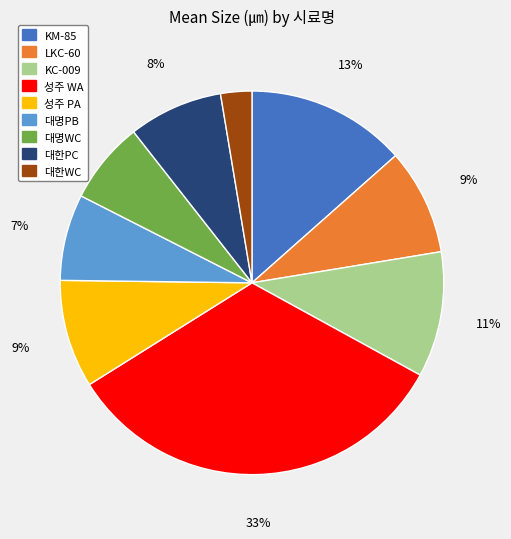

Which has a higher value, 대한WC or 대명WC?

대명WC